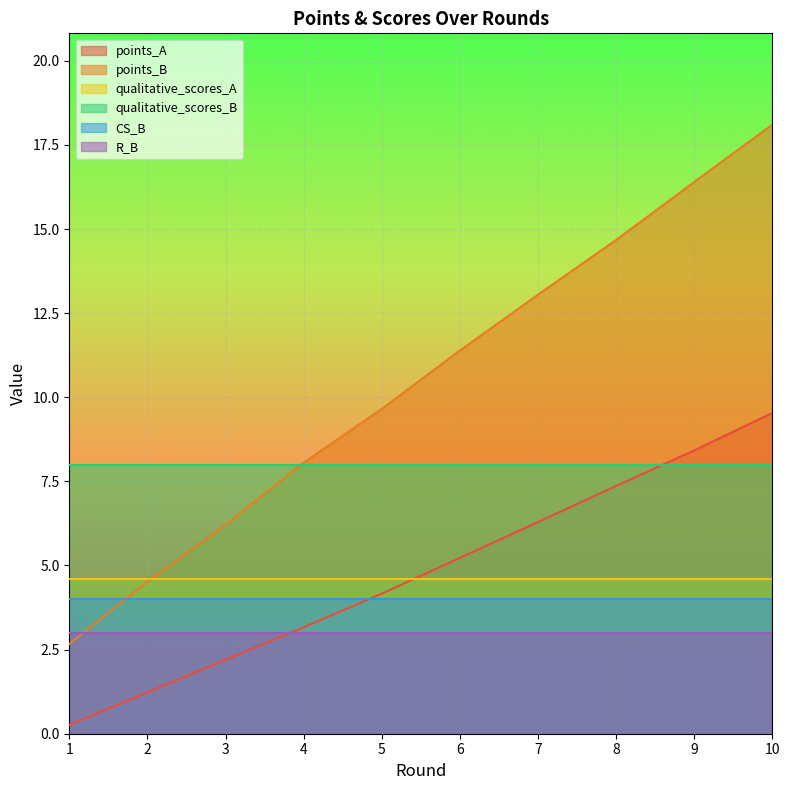

How many lines are shown in the chart?

6